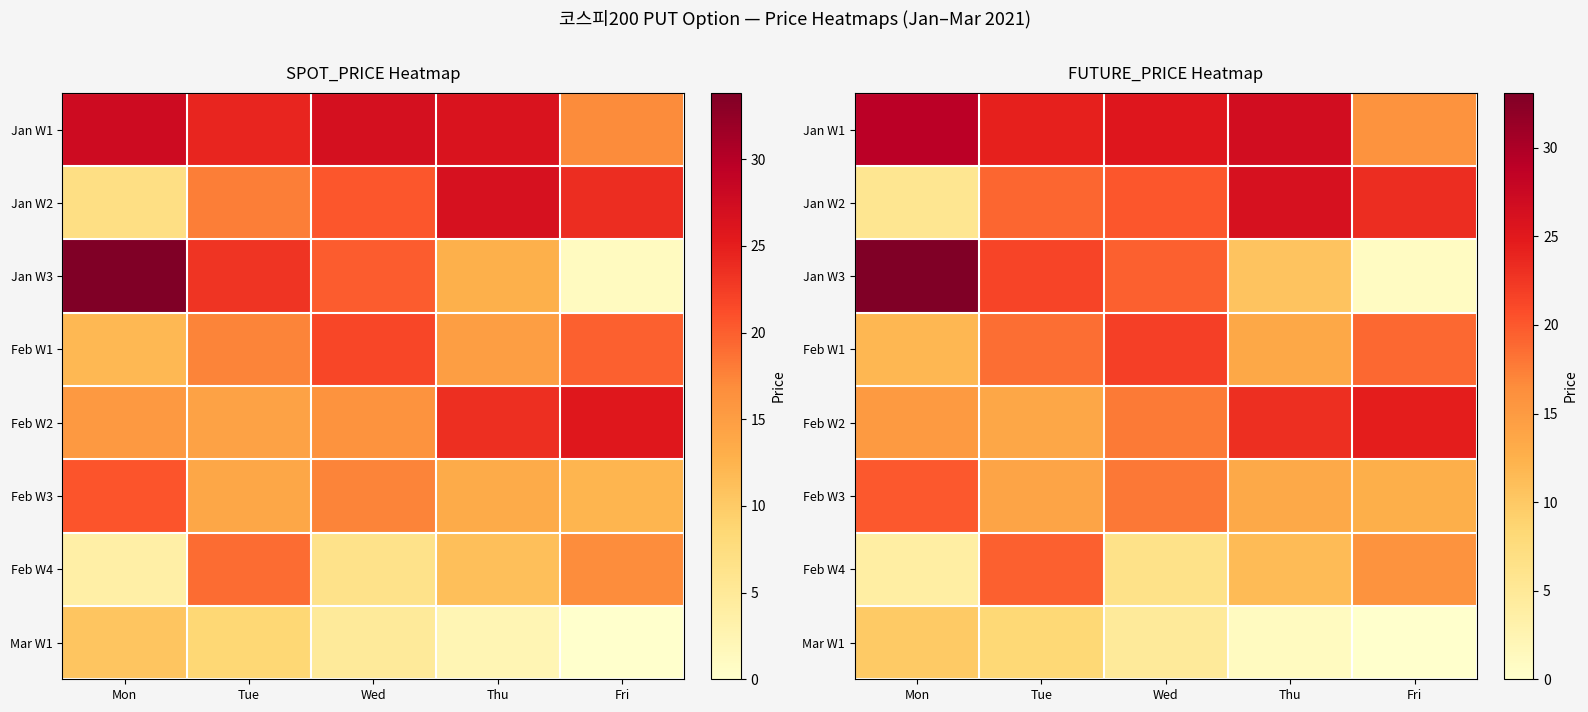

Between Tue and Mon, which is larger?

Mon